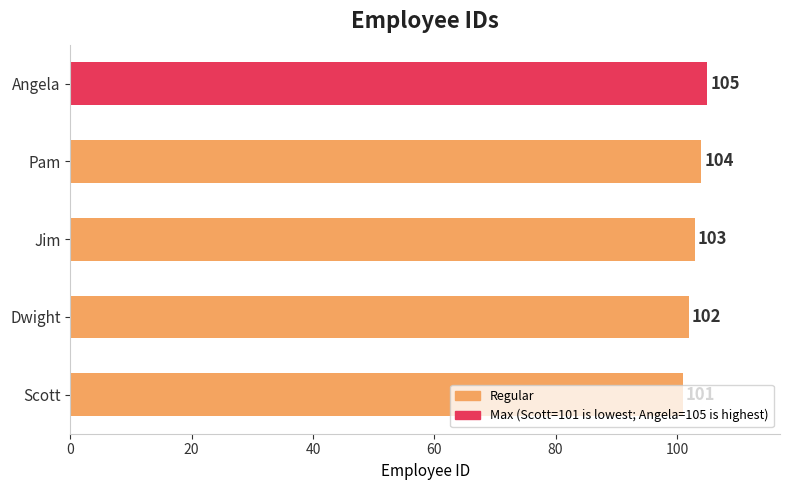

Approximately how many times larger is the value at Scott compared to Jim?

1.0